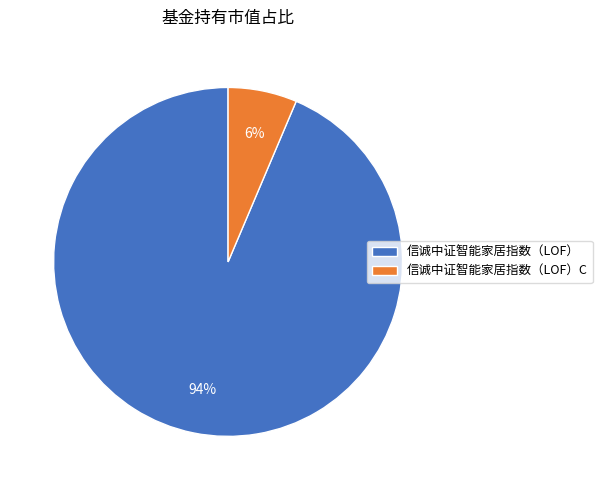

Which category has the biggest portion of the pie?

信诚中证智能家居指数（LOF）